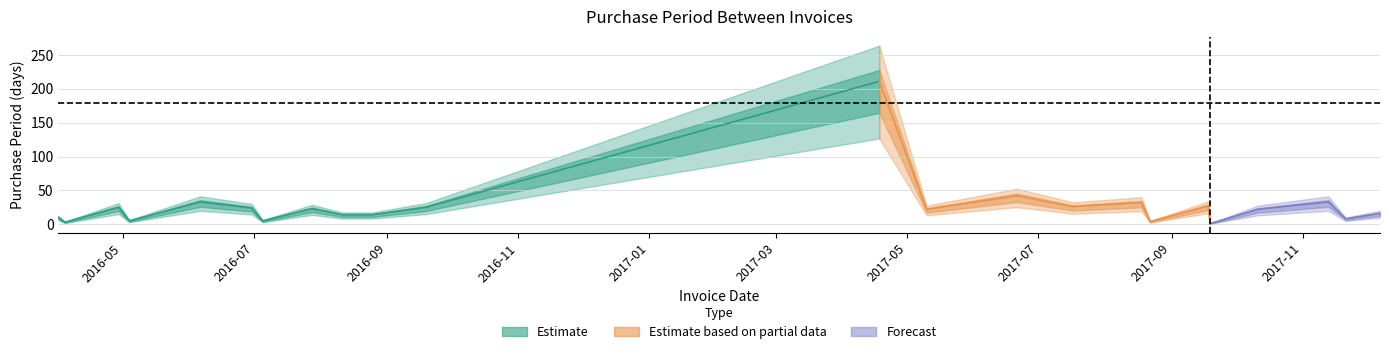

What is the difference between the values at 2017-08-18 and 2016-04-04?

29